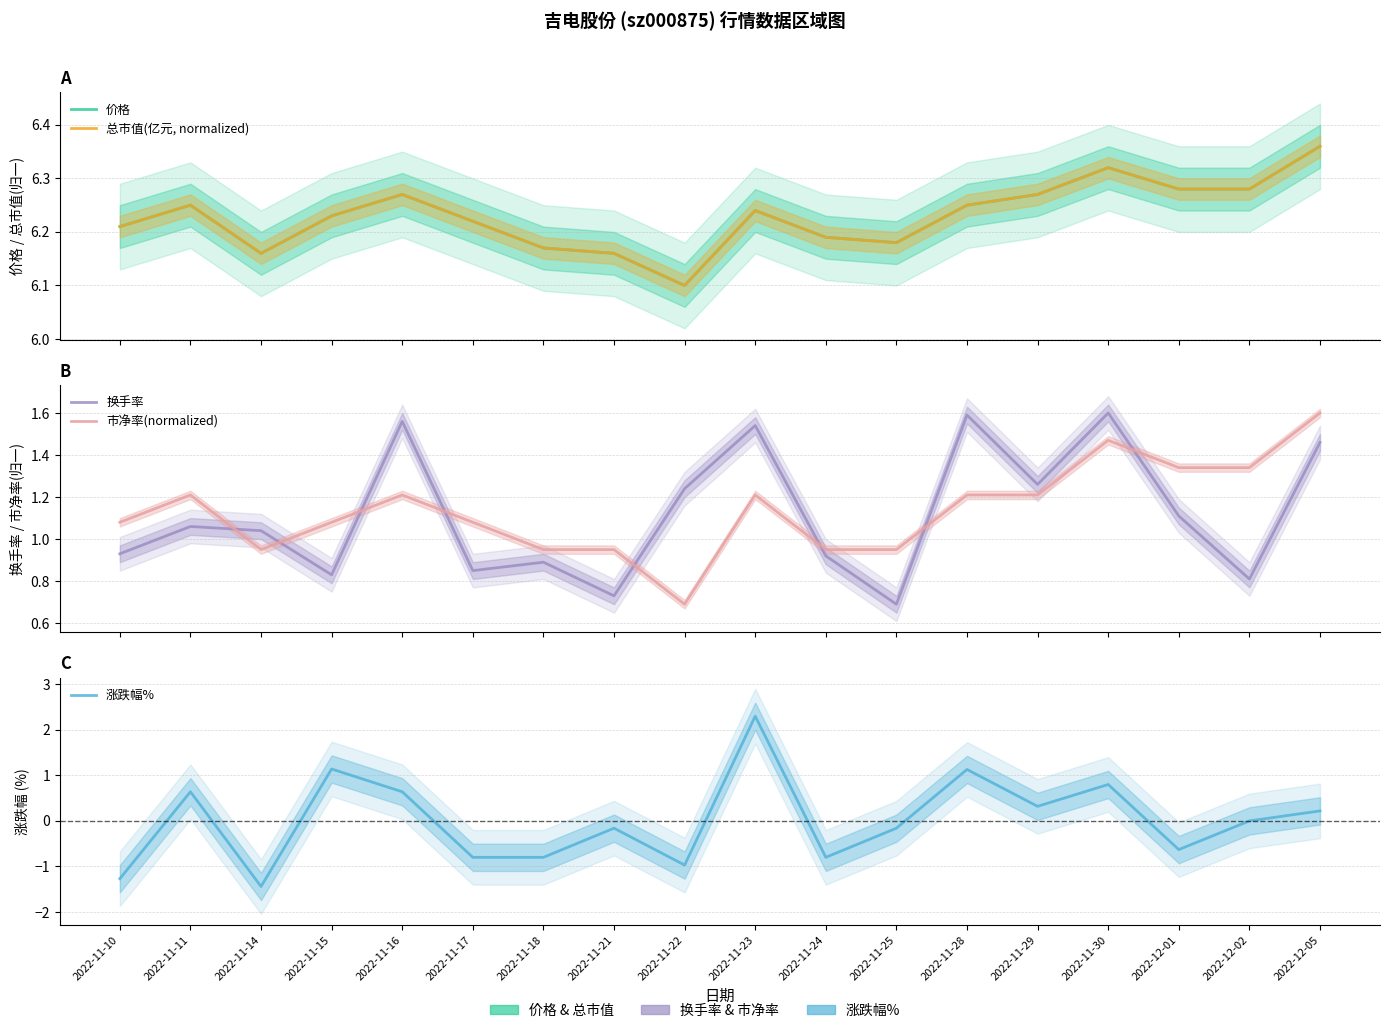

At which category does the chart reach its minimum across all series?

2022-11-14